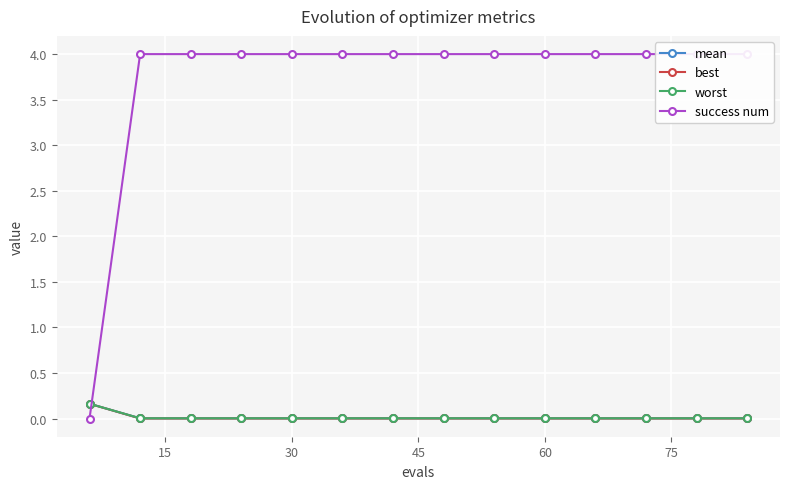

True or false: mean has a value of 0.0 at 60.

True